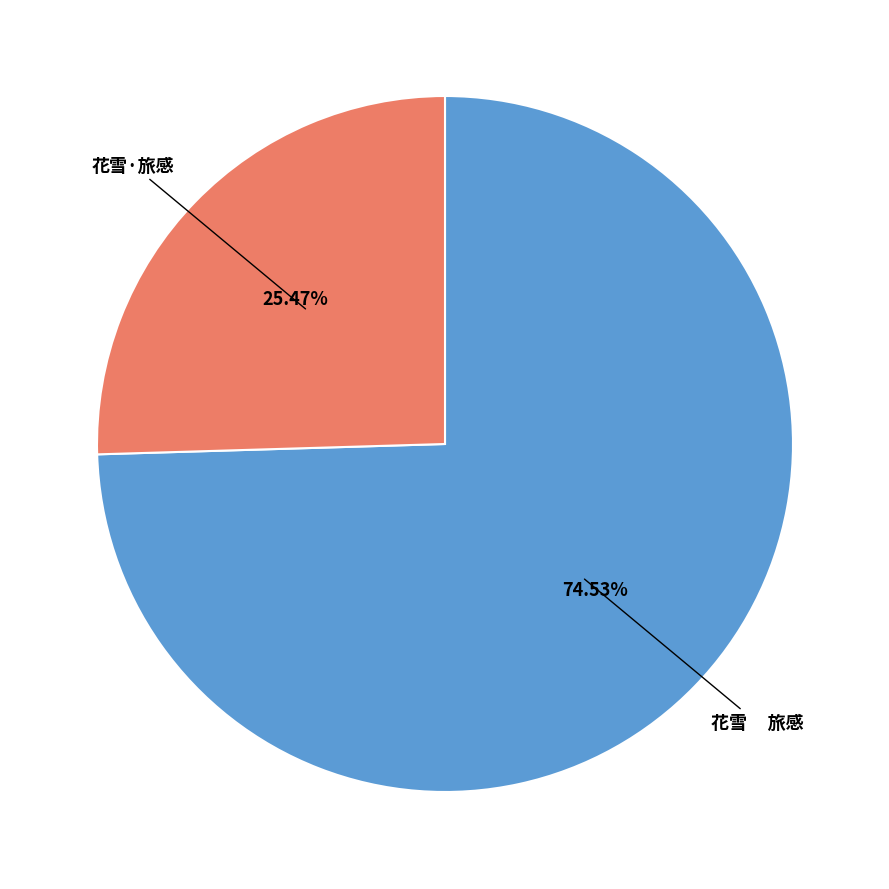

To the nearest percent, what is the average slice percentage?

50%